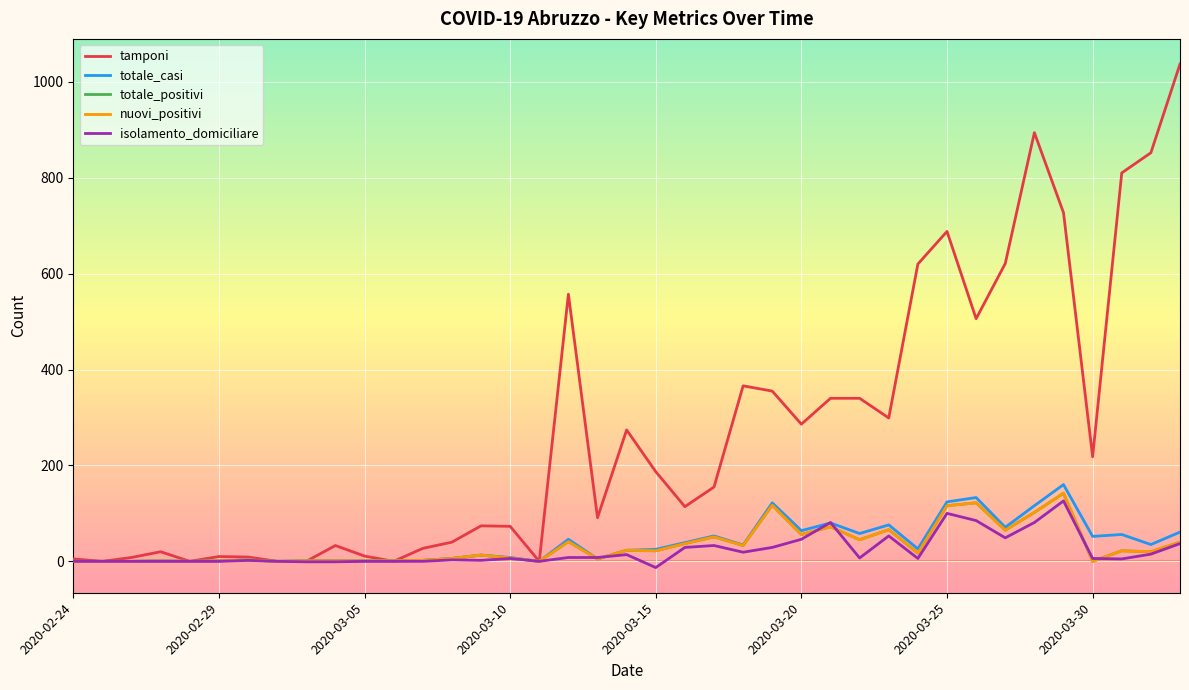

Between which two adjacent categories do totale_casi and tamponi first intersect?

2020-03-03 and 2020-03-04